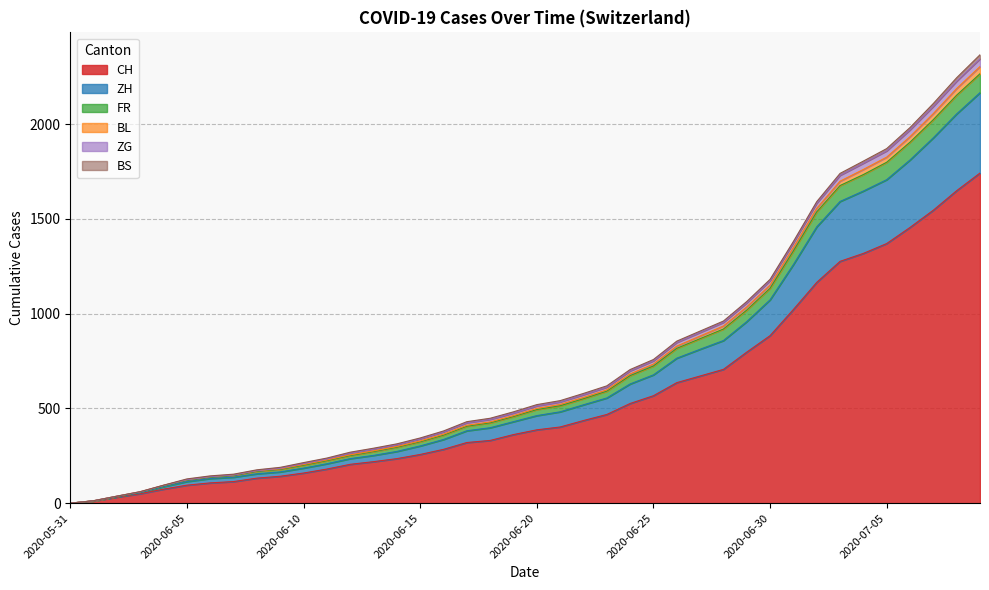

Does the chart have visible grid lines?

Yes